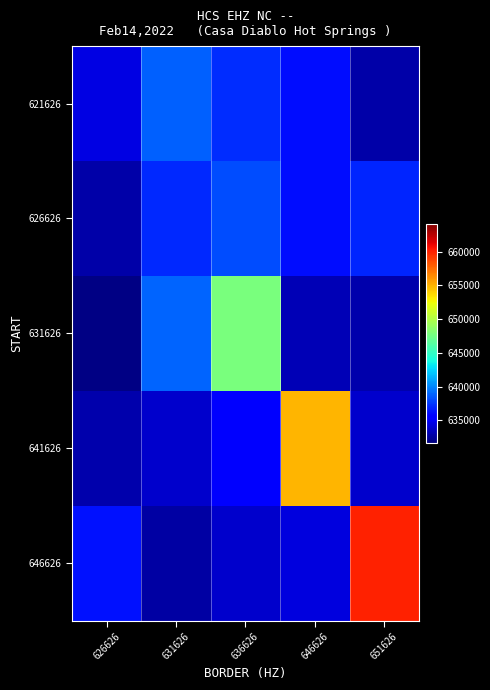

List the series in order of their peak value, lowest first.

626626, 621626, 631626, 641626, 646626